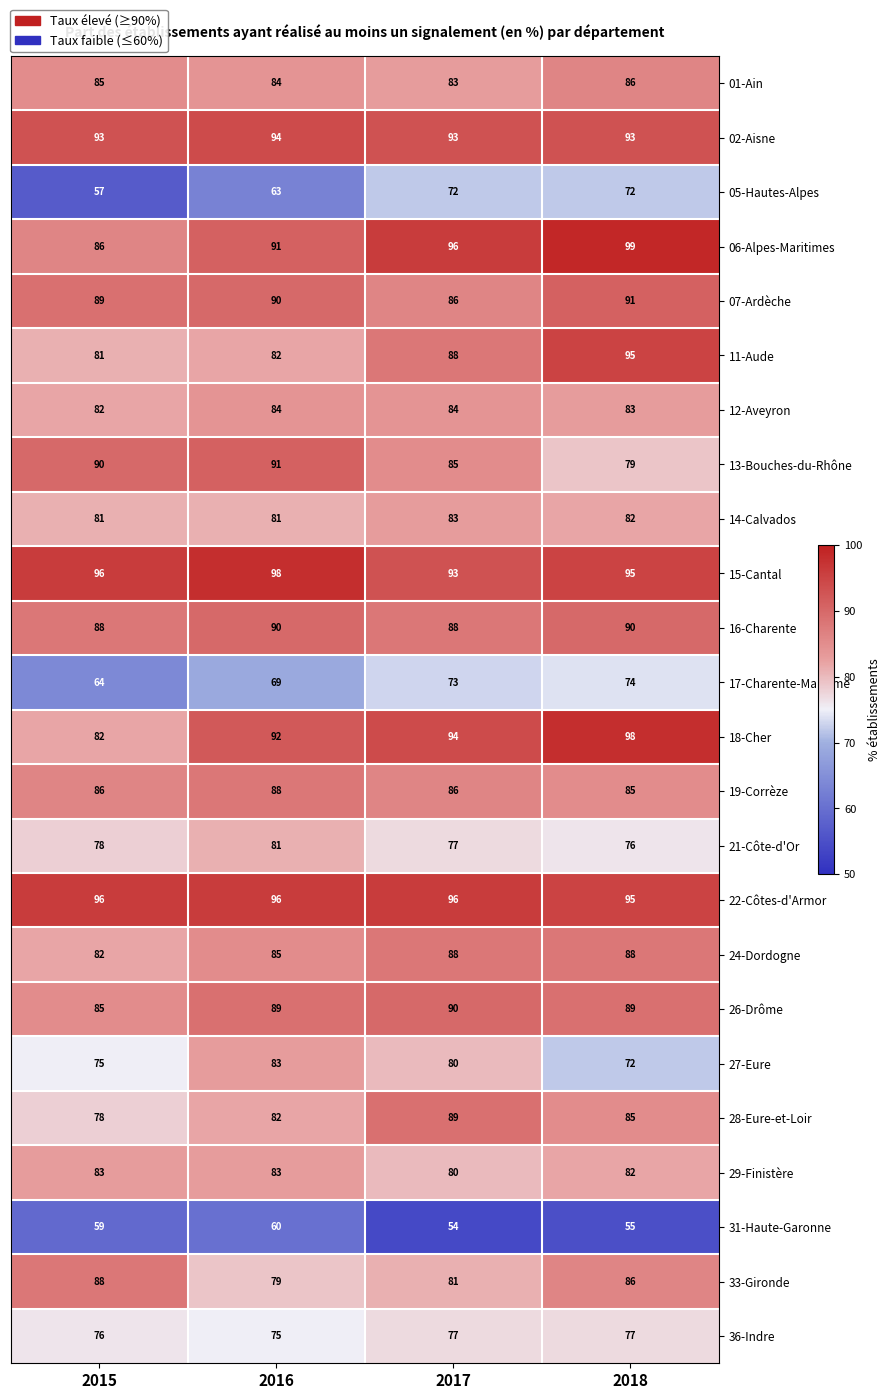

Which series has the largest range (max minus min)?

18-Cher